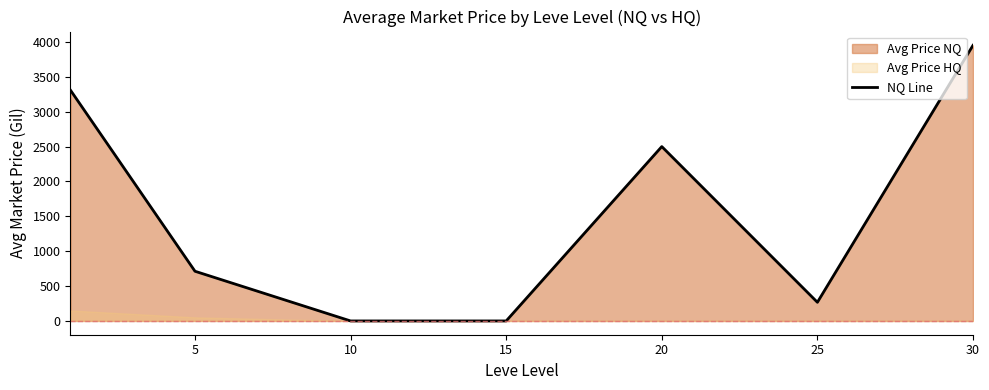

What is the value of the 7th point from the left?

3951.5